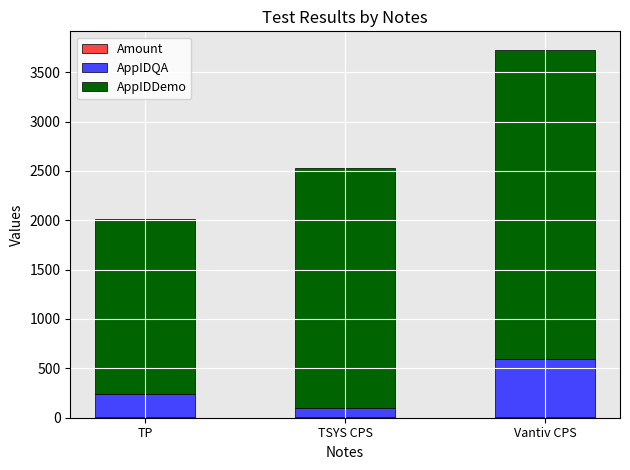

At which category is the sum across all series the highest?

Vantiv CPS